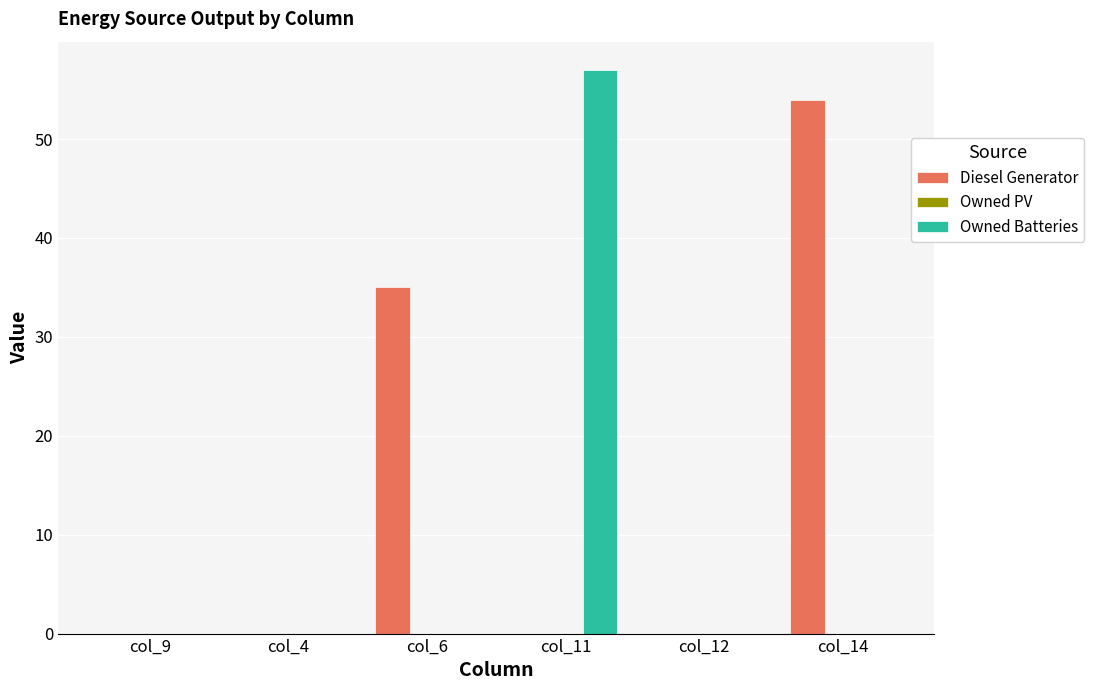

What is the maximum value for Owned Batteries?

57